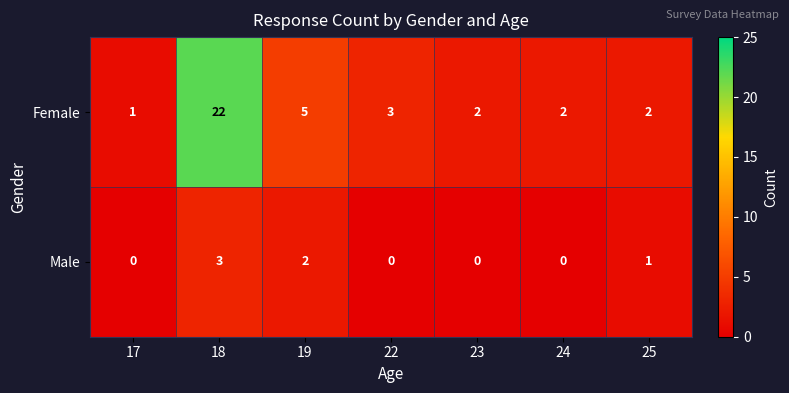

What is the difference between the maximum and second lowest values in the Male series?

3